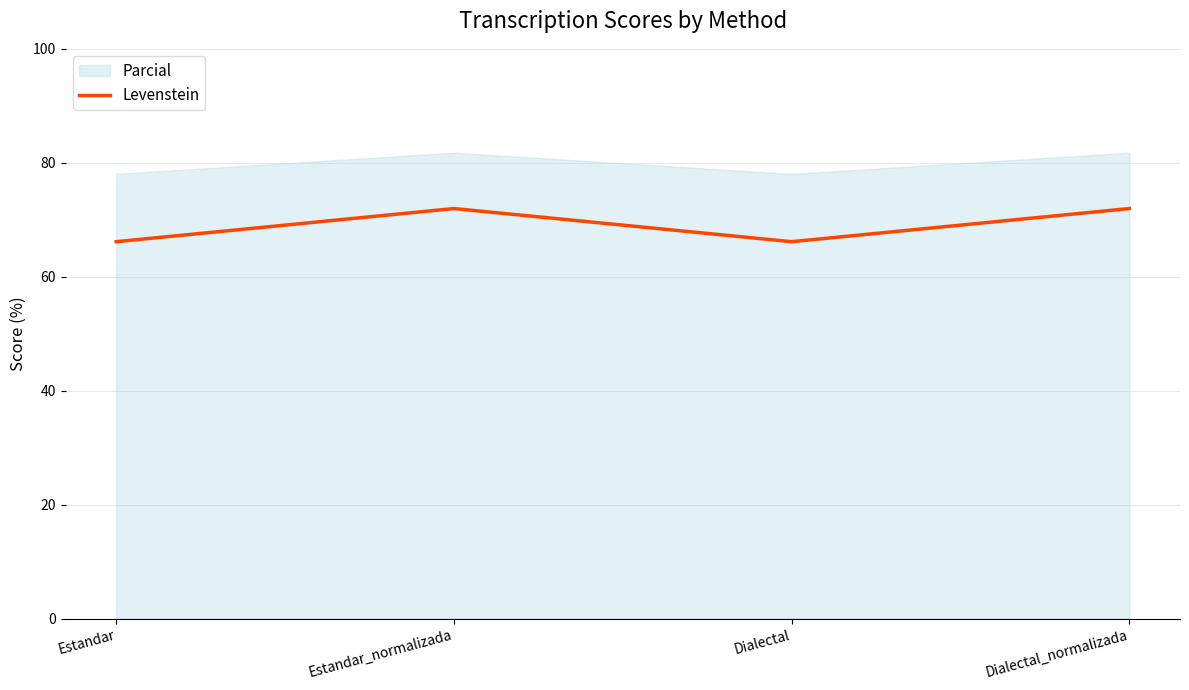

At which category does the data reach its first local peak?

Estandar_normalizada